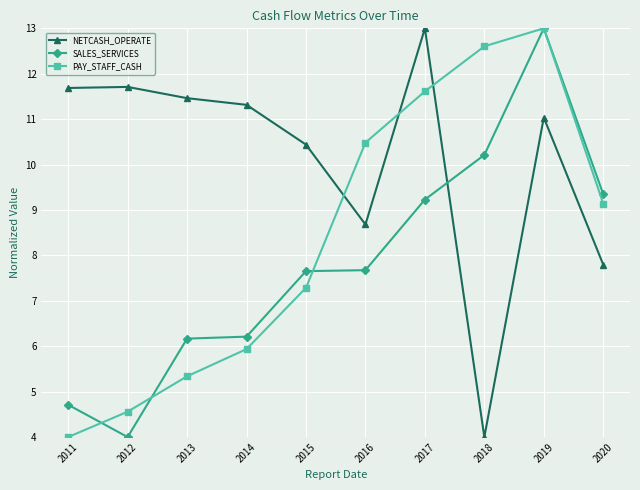

The value of PAY_STAFF_CASH at 2018 is 5.3. True or false?

False